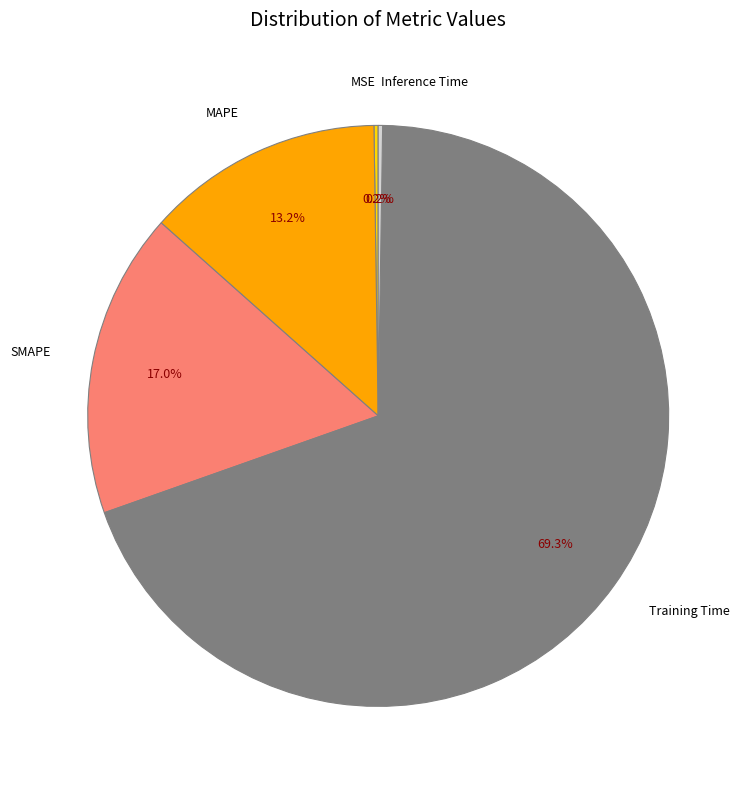

To the nearest percent, what portion does Training Time represent?

69%